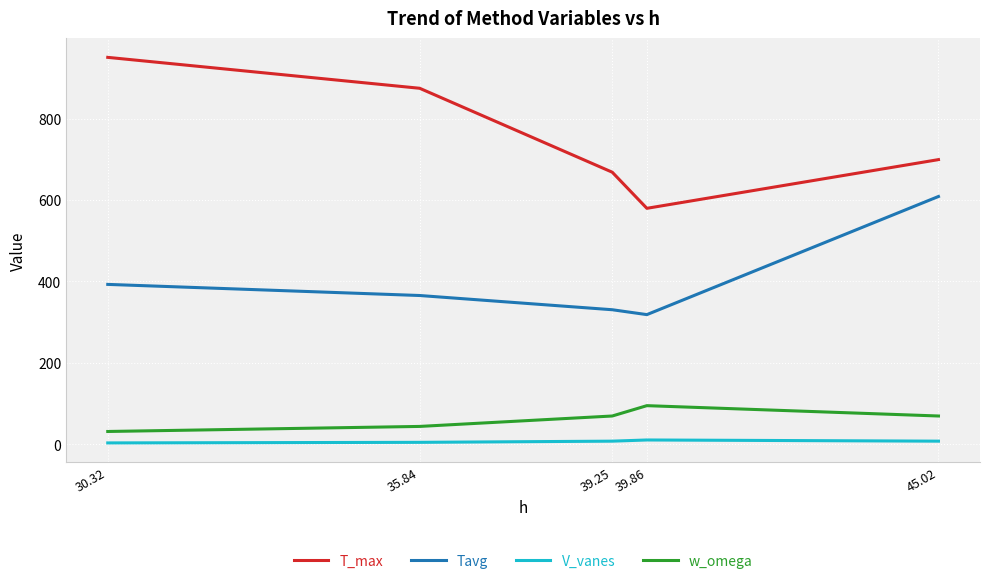

How many interior local valleys does the T_max series have?

1